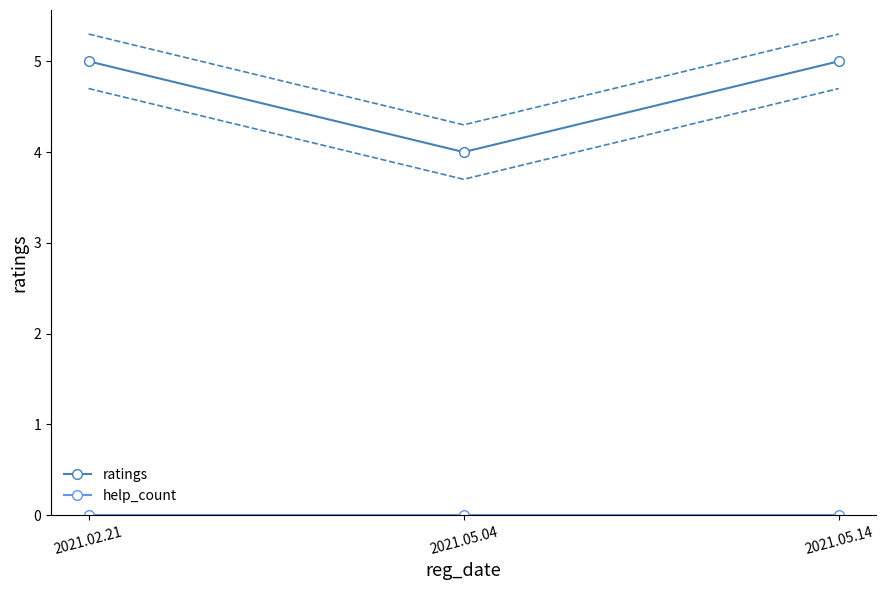

At how many categories does at least one series exceed 4?

2